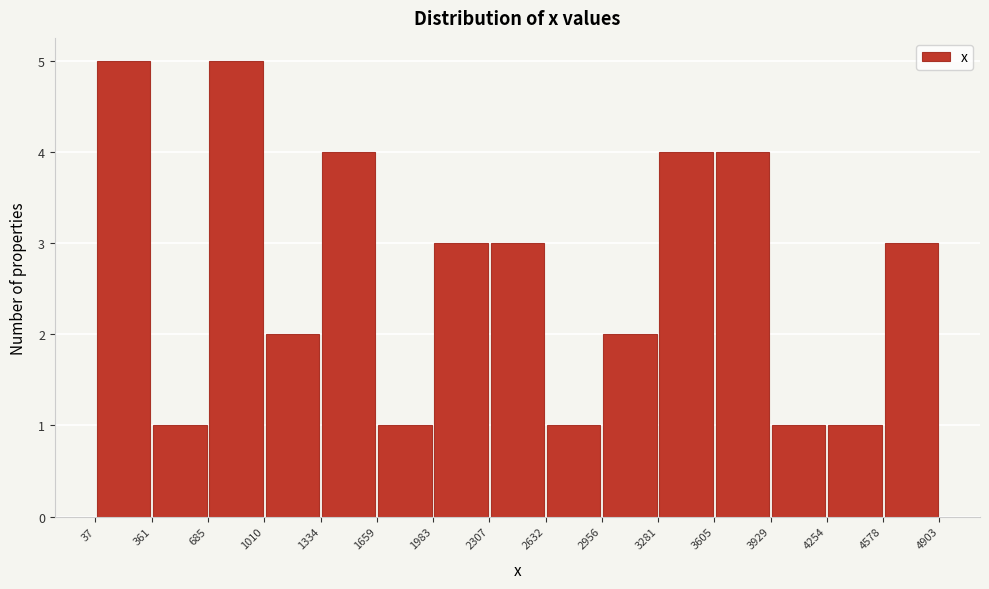

Reading left to right, list every bar in this chart as the range it spans on the x-axis followed by its height. The values are not printed on the chart, so give them approximately, as read against the axis.

37 to 361: 5
361 to 685: 1
685 to 1010: 5
1010 to 1334: 2
1334 to 1659: 4
1659 to 1983: 1
1983 to 2307: 3
2307 to 2632: 3
2632 to 2956: 1
2956 to 3281: 2
3281 to 3605: 4
3605 to 3929: 4
3929 to 4254: 1
4254 to 4578: 1
4578 to 4903: 3